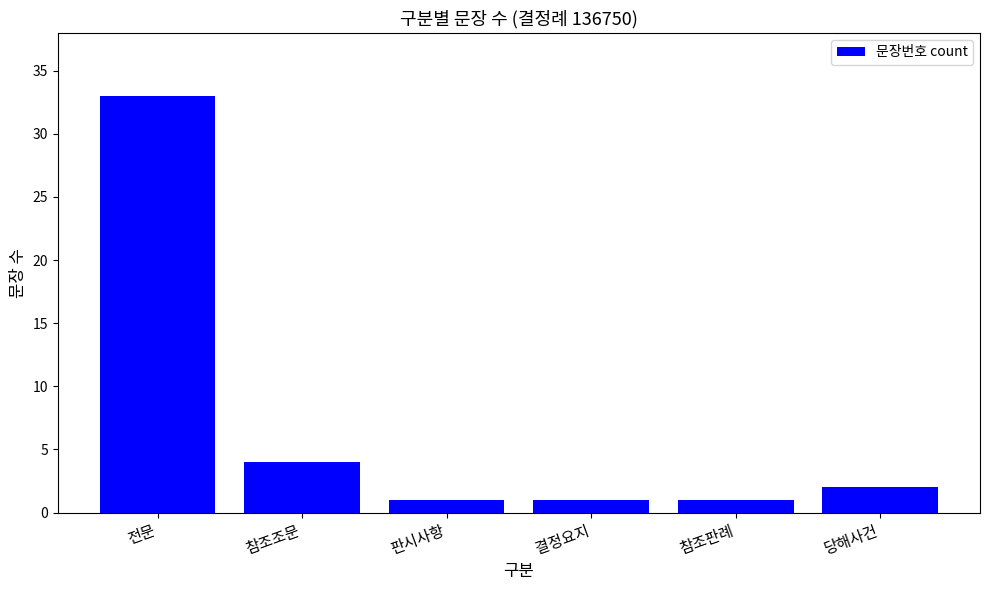

What is the label of the 2nd bar from the left?

참조조문